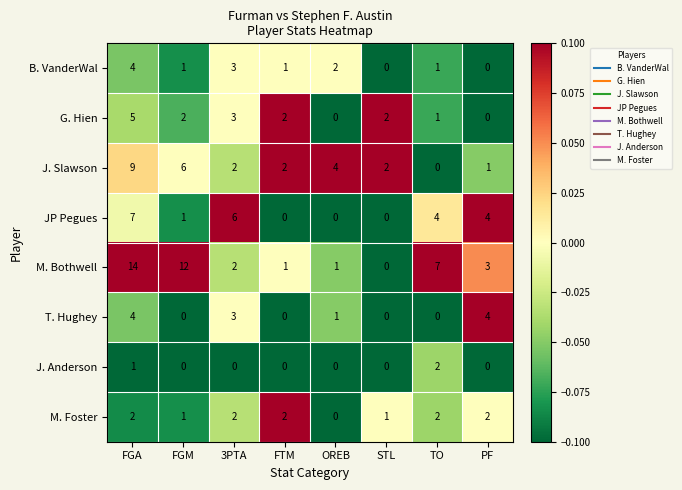

At which label is B. VanderWal closest to 2?

OREB